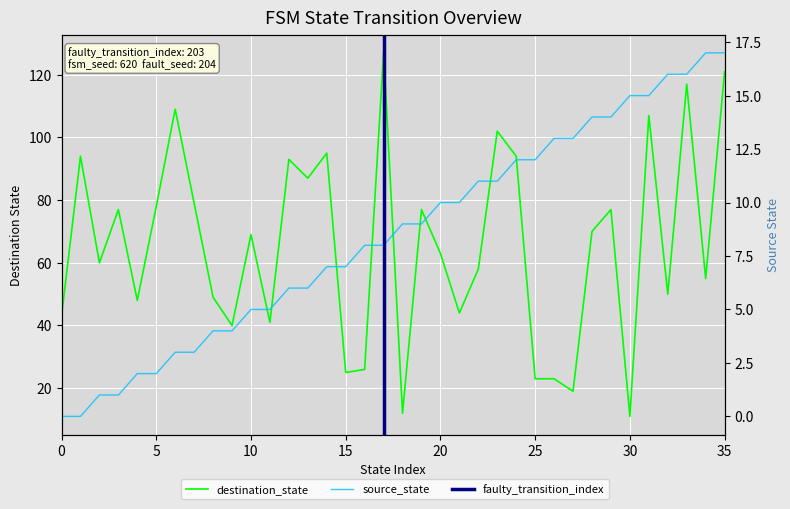

How many interior local valleys does the destination_state series have?

12